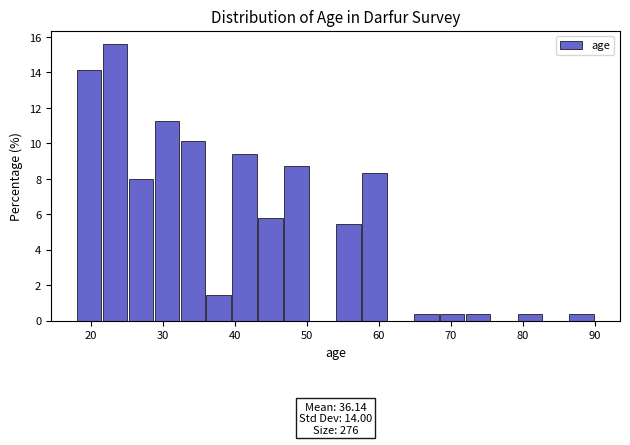

Around what value on the x-axis is the tallest bar? Give the approximate position of its centre, as read against the axis.

23